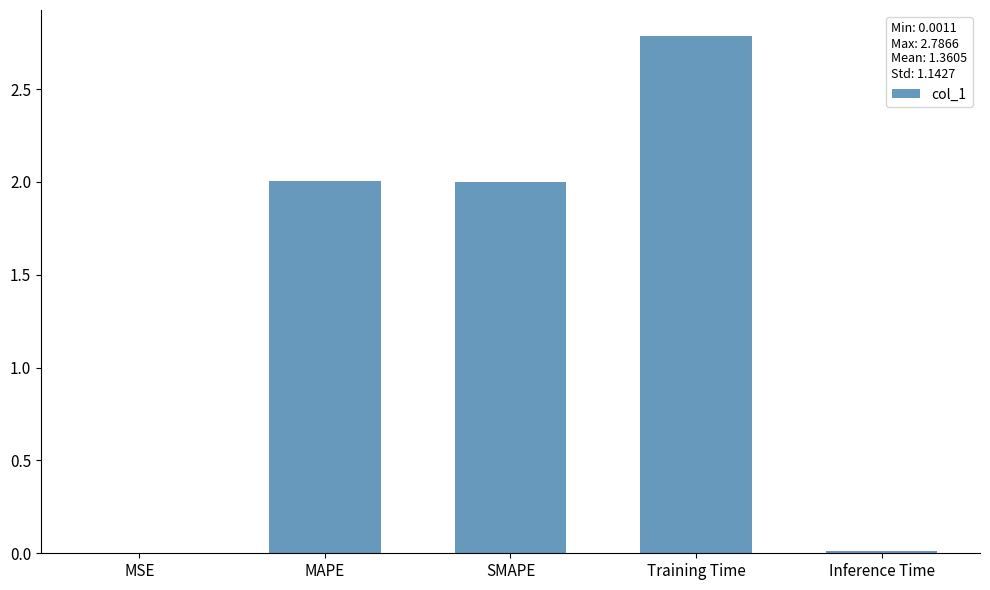

What is the change in value from SMAPE to Training Time?

+0.8